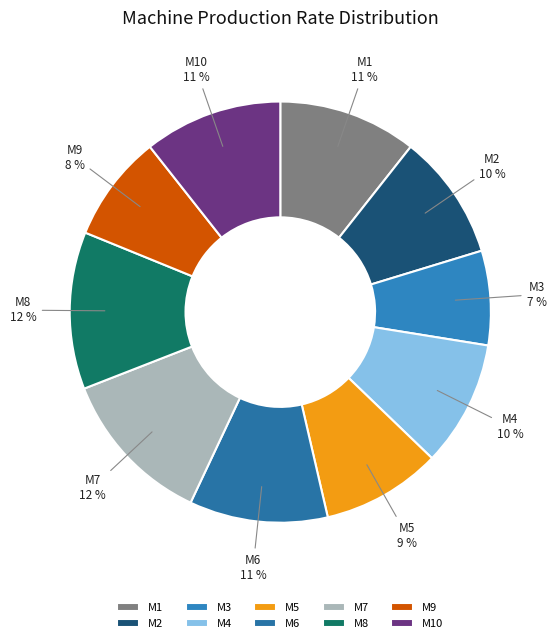

How many slices are in this pie chart?

10